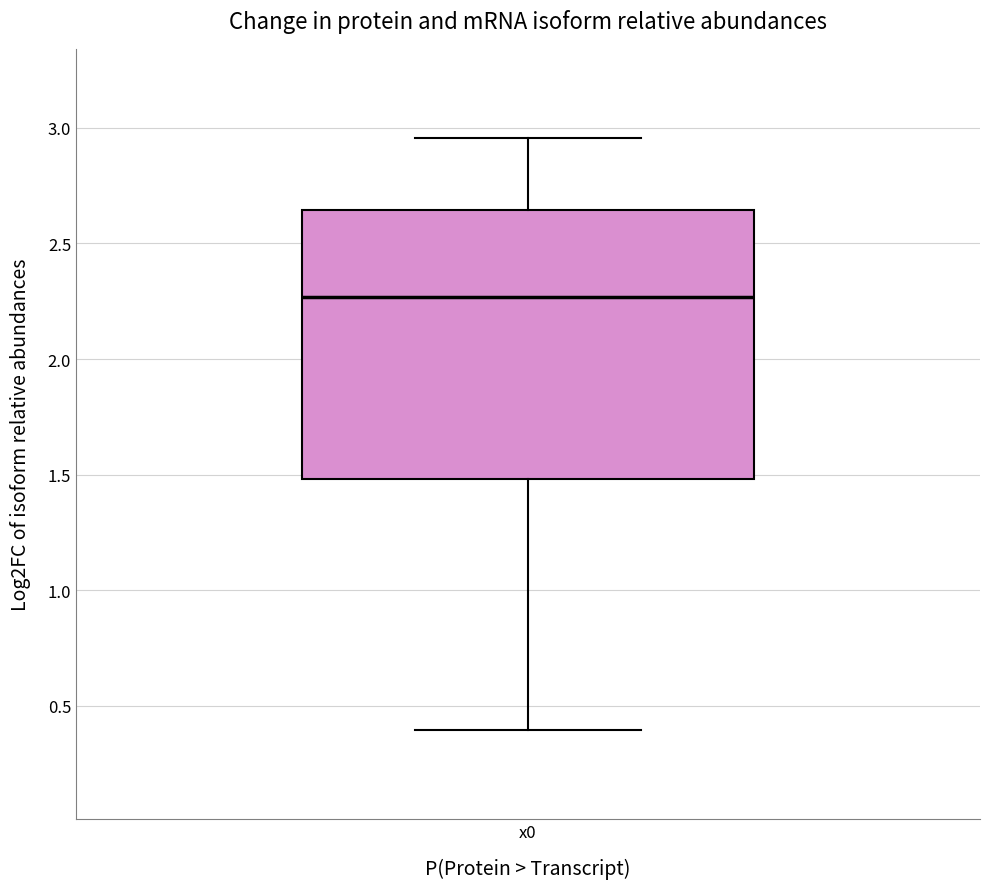

Read this box plot against the y-axis: the position of the median line, the range covered by the box, and the ends of both whiskers. The values are not printed on the chart, so give them approximately, as read against the axis.

median 2.25, box 1.50 to 2.65, whiskers 0.40 to 2.95